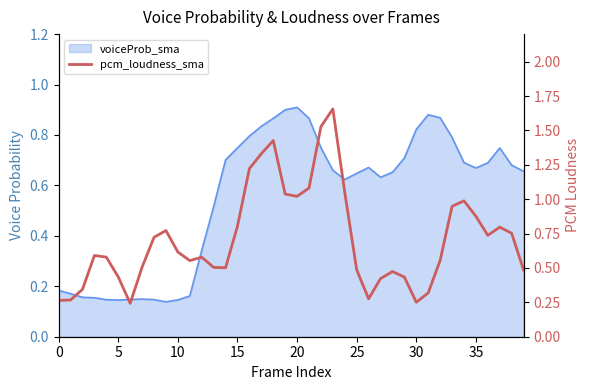

What is the label of the 39th point from the left?

38